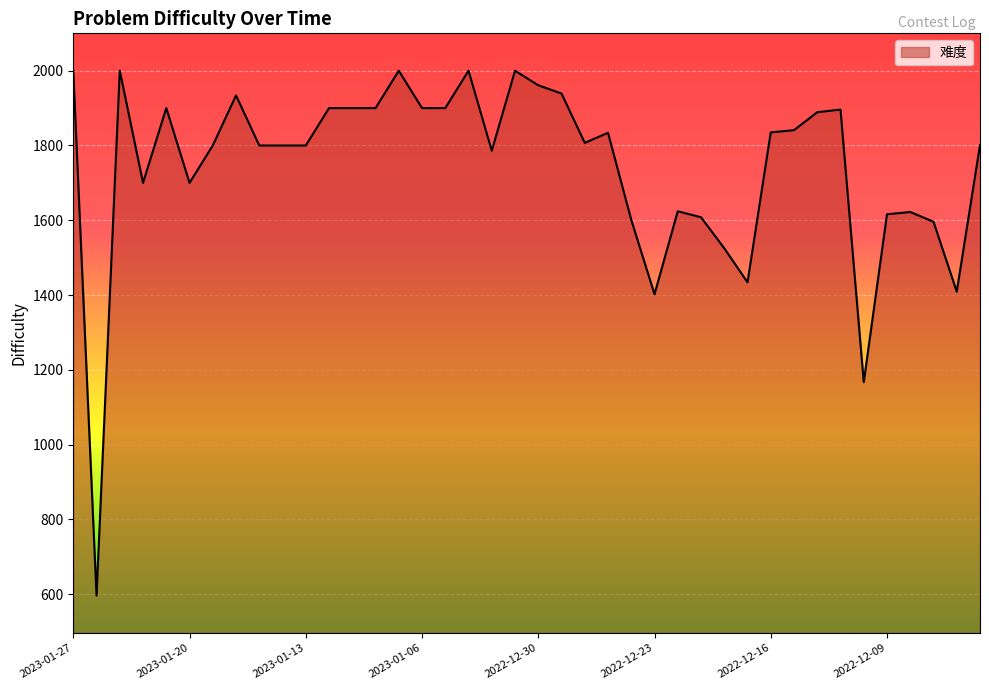

Count the number of categories in the chart.

40